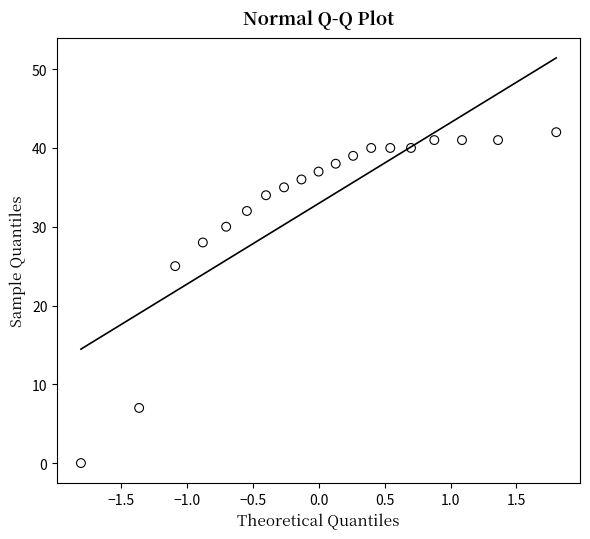

What Y value in the scatter plot is closest to 21?

25